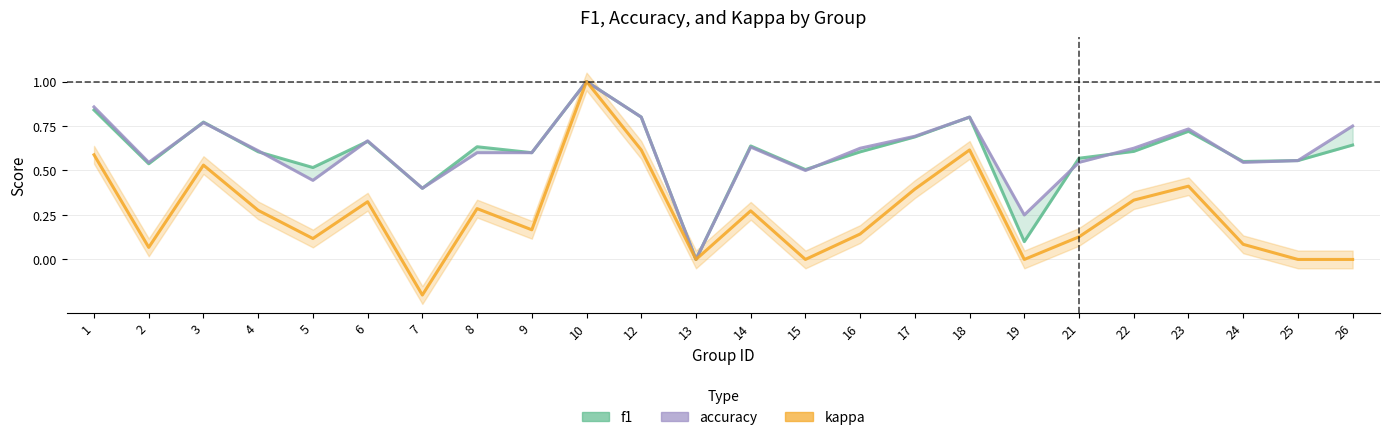

How many lines are shown in the chart?

3